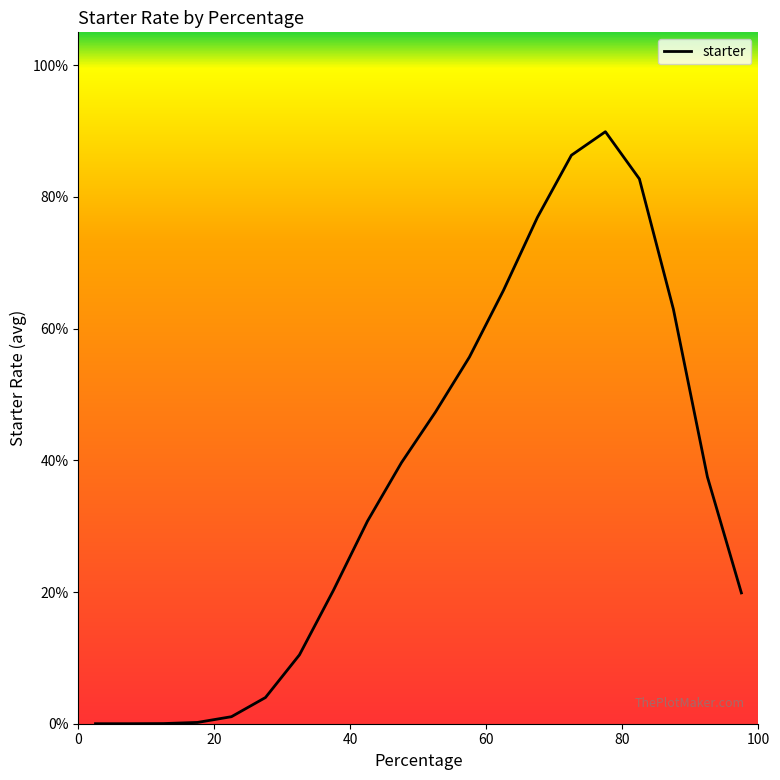

Does the chart display data point markers on the line(s)?

No